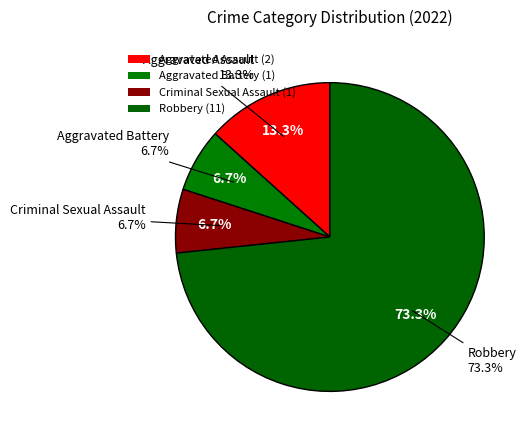

What percentage is the Aggravated Battery slice, to the nearest percent?

7%